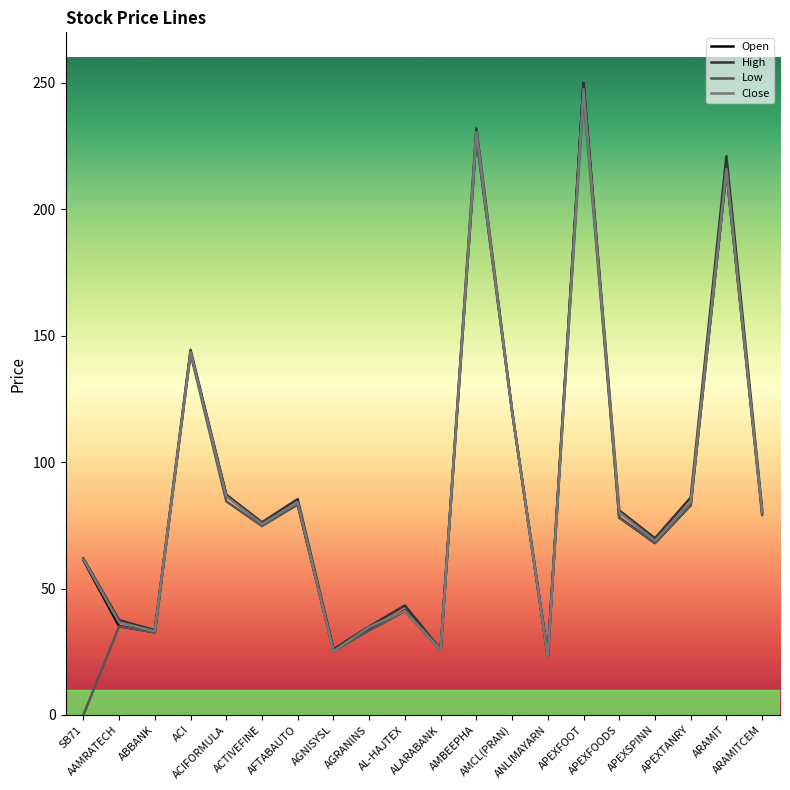

The High series shows 21.7 at ACIFORMULA. True or false?

False